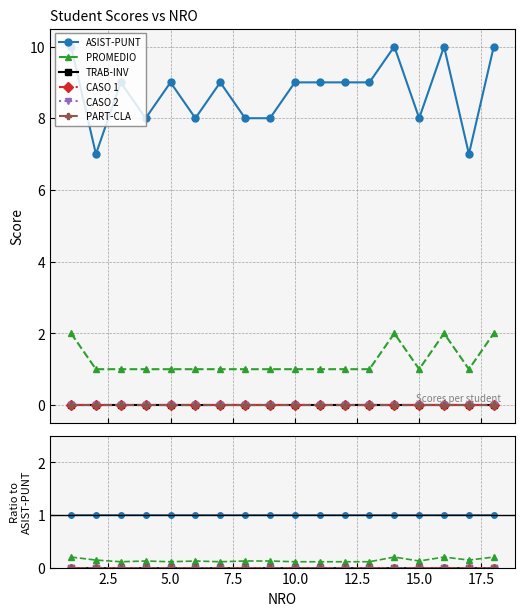

Between 17.5 and 11, which series saw the biggest shift?

PROMEDIO